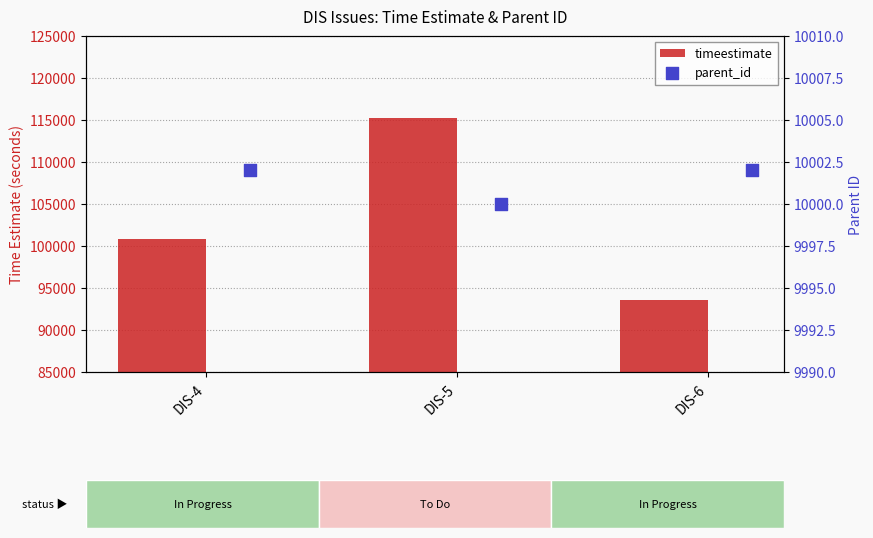

What is the total value across all series at DIS-4?

110802